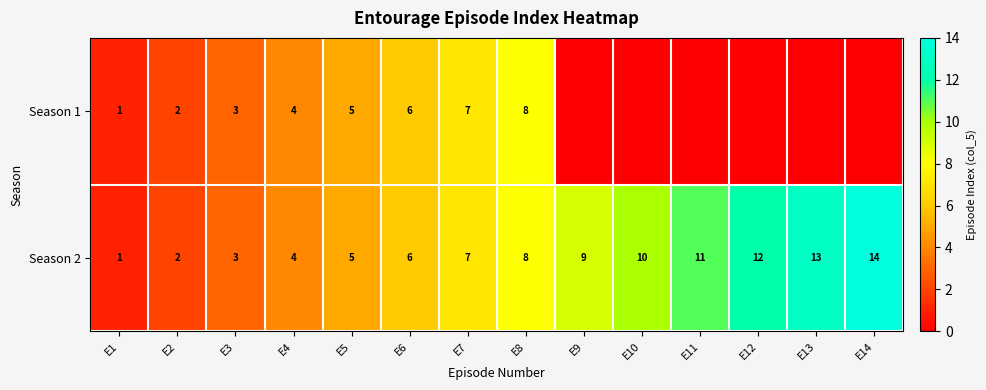

Which category has the highest value in the Season 2 series?

E14